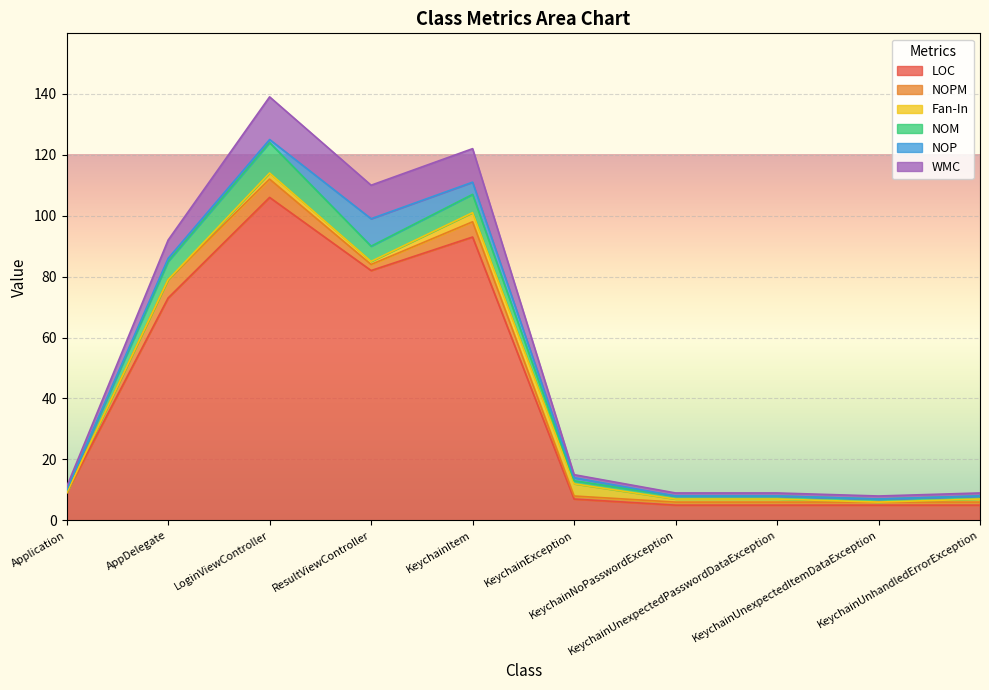

At which category does LOC reach its first local peak?

LoginViewController